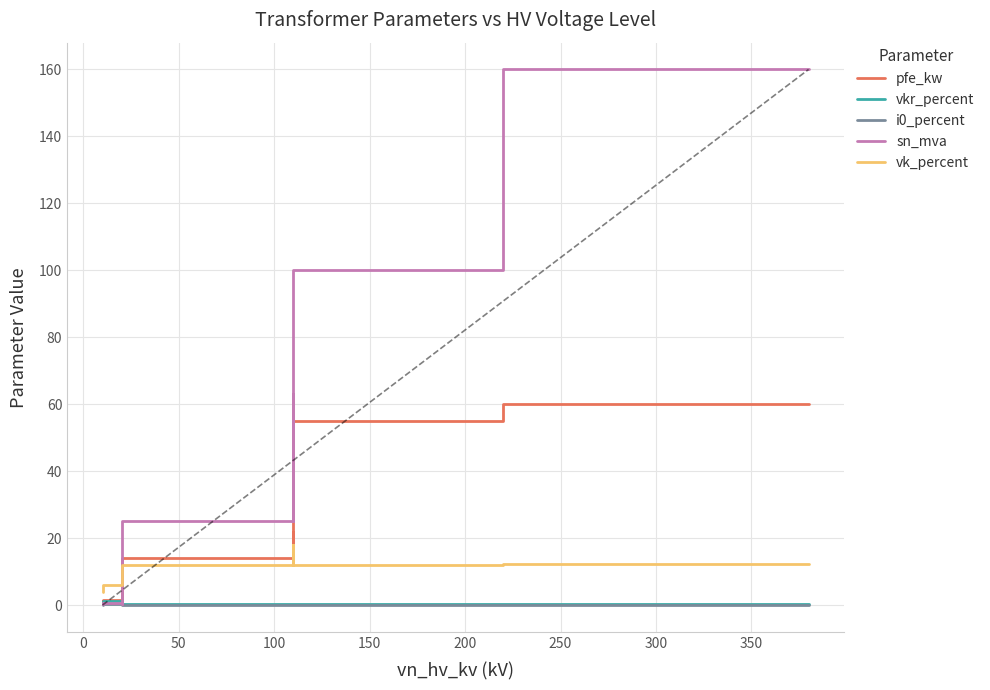

At which label does i0_percent reach its minimum?

50